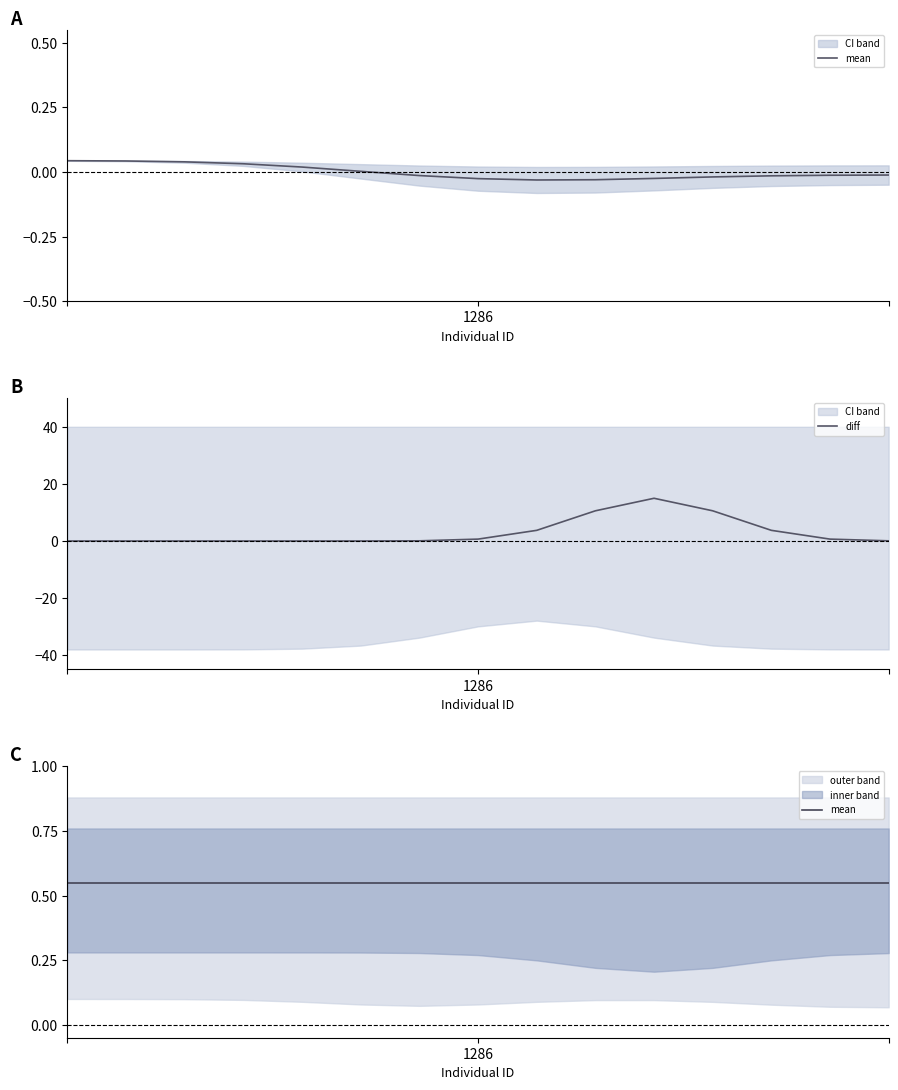

Is this an area chart (filled region under the line)?

No